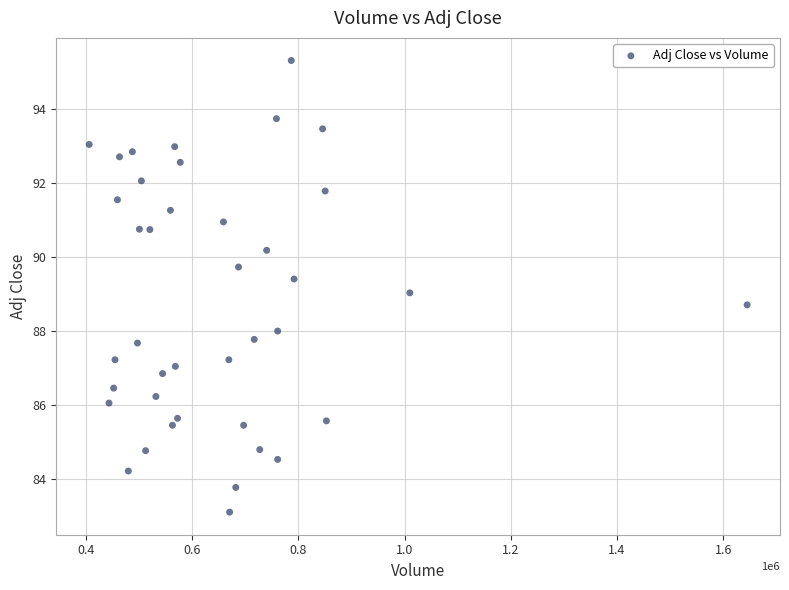

What is the range of Y values (max minus min)?

12.2